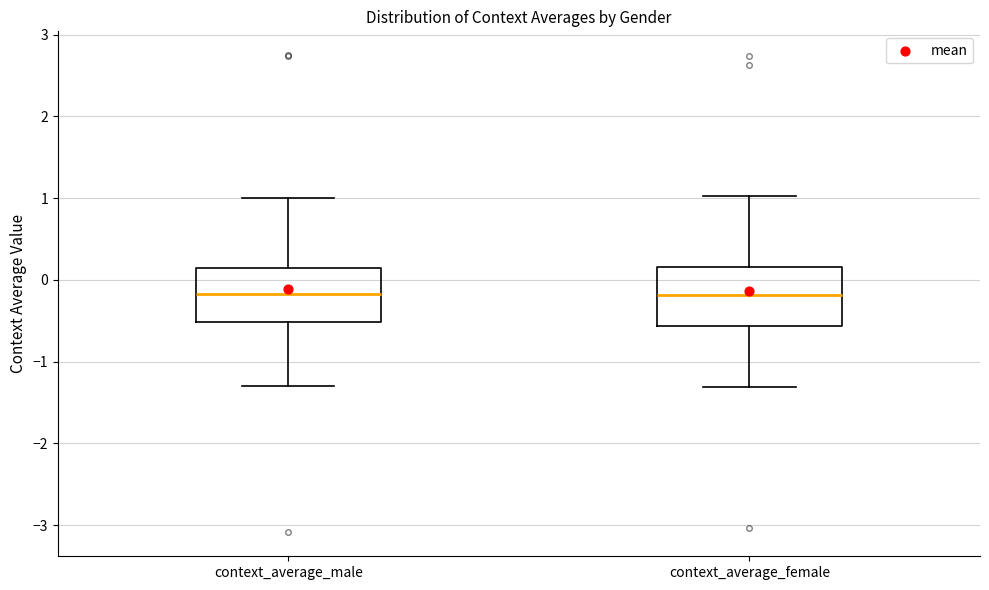

Reading left to right, read every box against the y-axis: the position of its median line, the range the box covers, and the ends of its whiskers. The values are not printed on the chart, so give them approximately, as read against the axis.

context_average_male: median -0.2, box -0.5 to 0.1, whiskers -1.3 to 1.0
context_average_female: median -0.2, box -0.6 to 0.2, whiskers -1.3 to 1.0